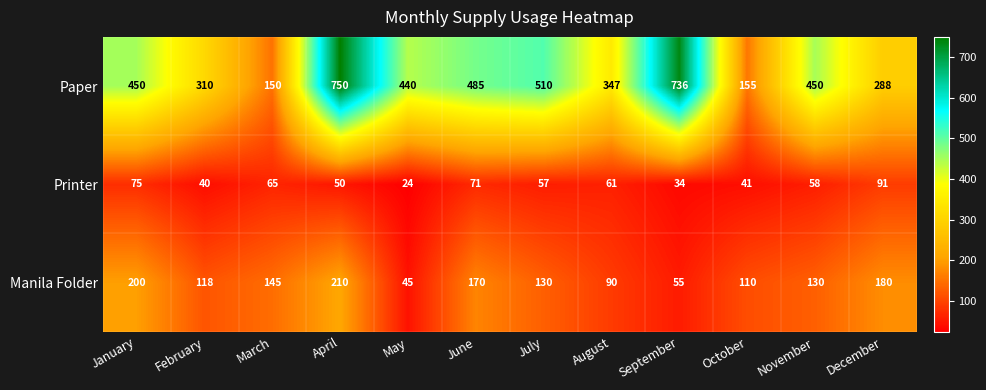

What is the average value of the Paper series?

423